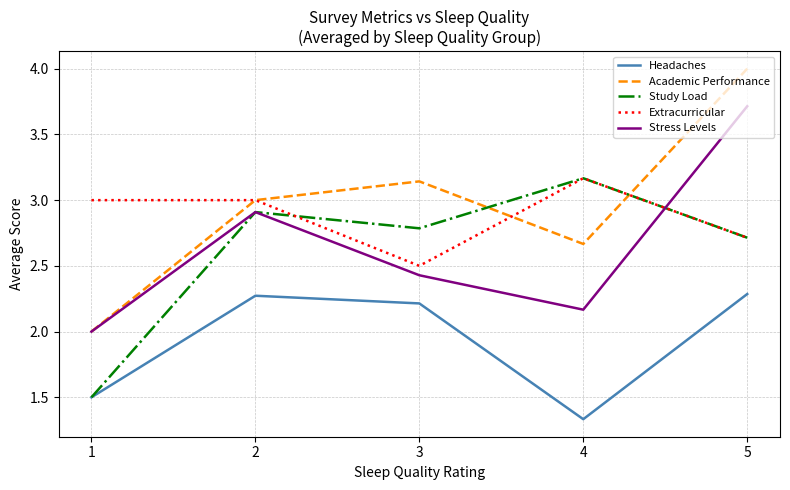

What is the sum of all Study Load values?

13.1